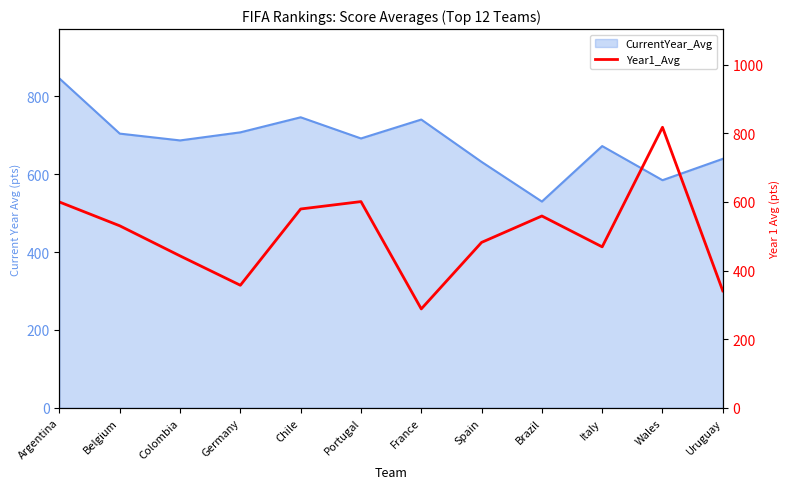

Which category has the highest value across all series?

Wales